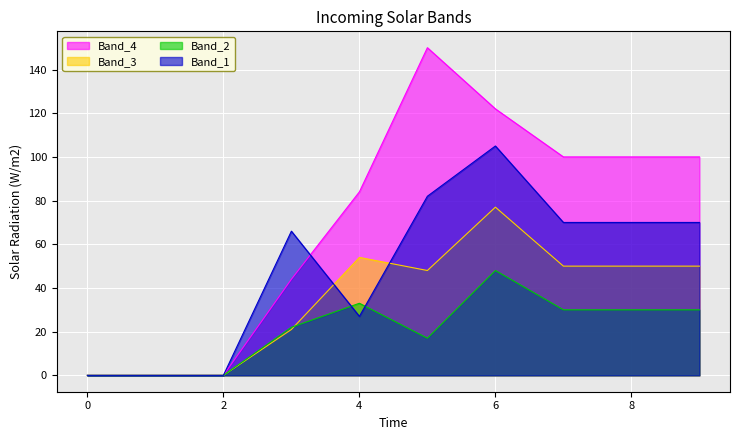

What is the sum of the 1 values at 0 and 7?

70